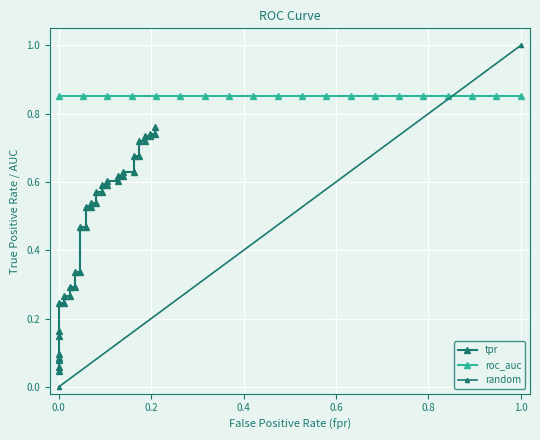

True or false: there are more than 1 points higher than both neighbors.

False